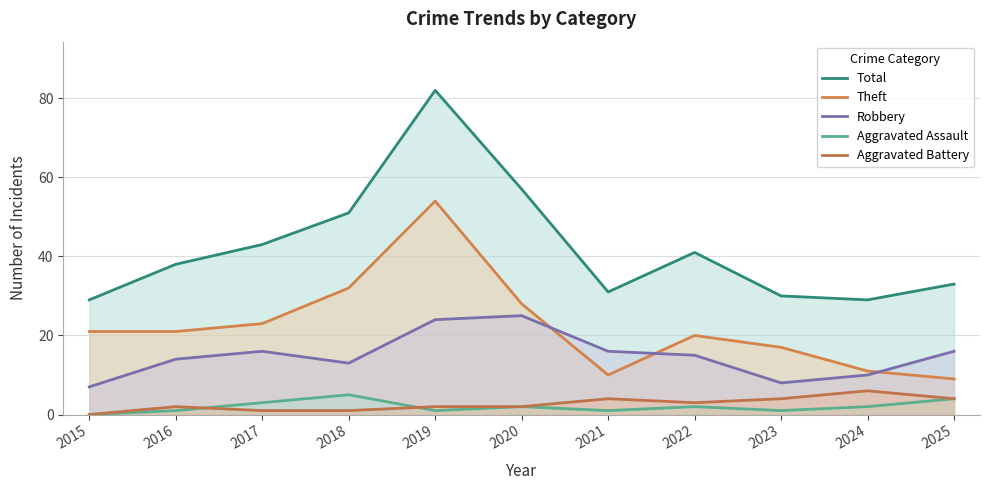

What is the sum of the Robbery values at 2024 and 2019?

34